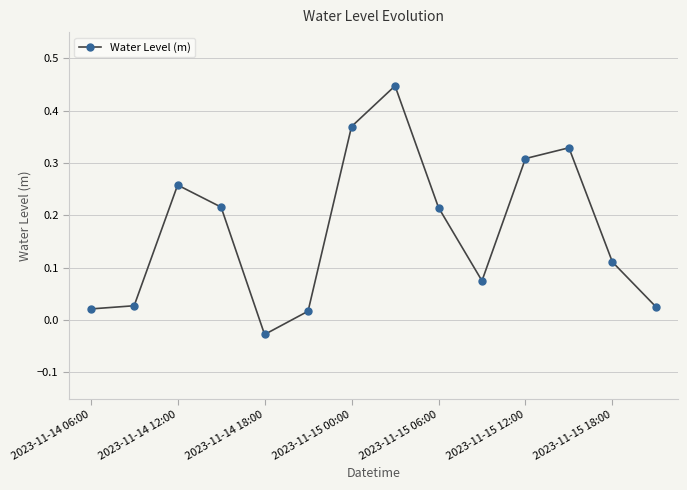

Is this an area chart (filled region under the line)?

No